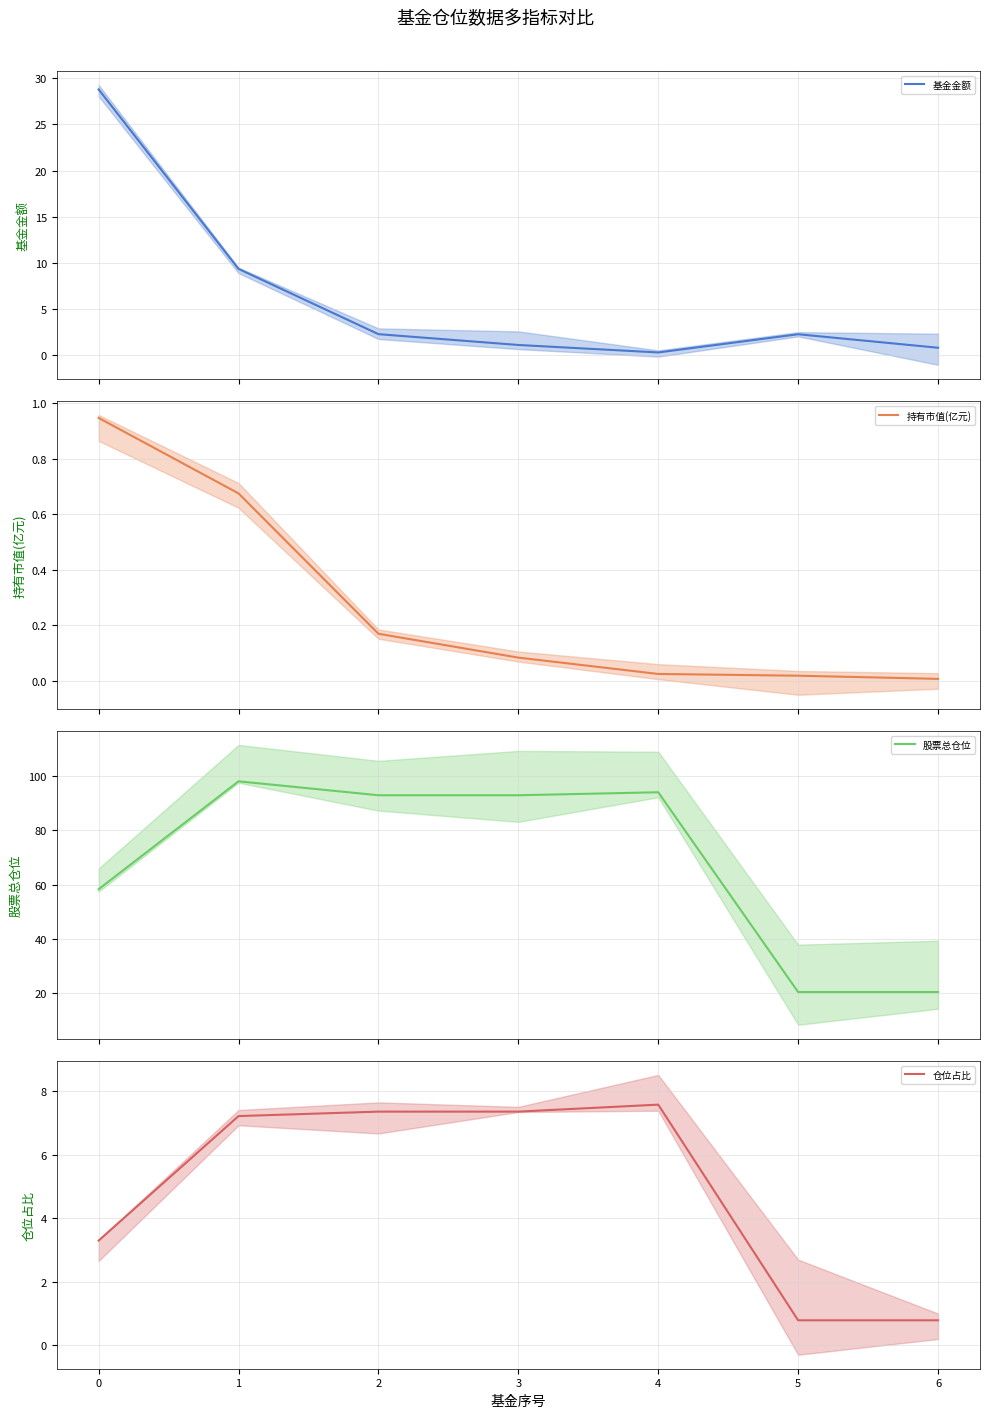

How many interior local peaks does the 仓位占比 series have?

1